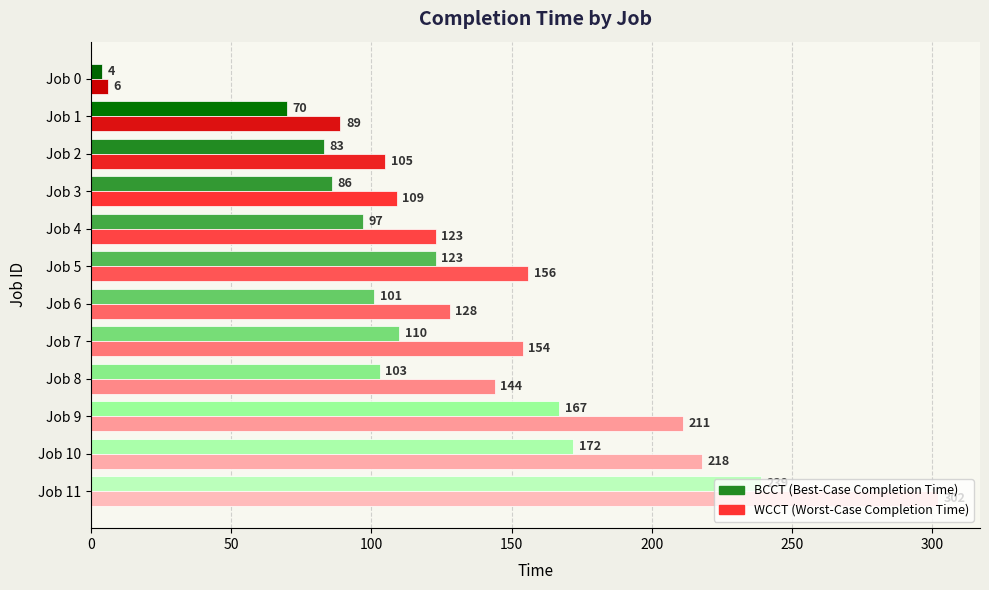

What is the total value across all series at Job 3?

195